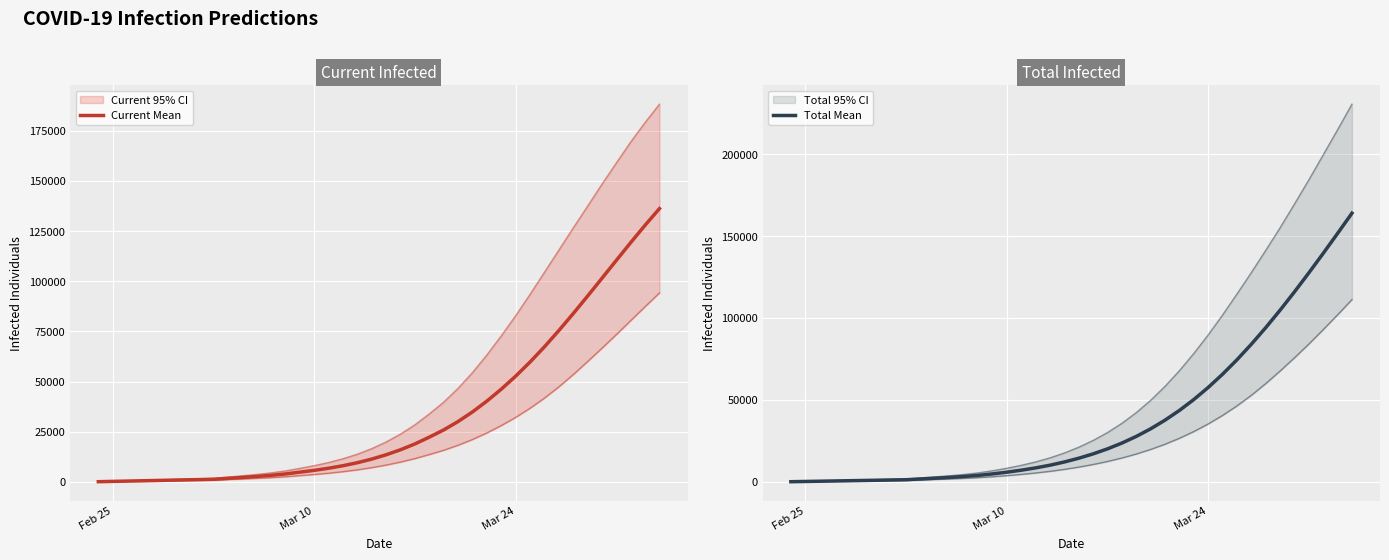

How many data points in Total Mean are less than 14448?

20